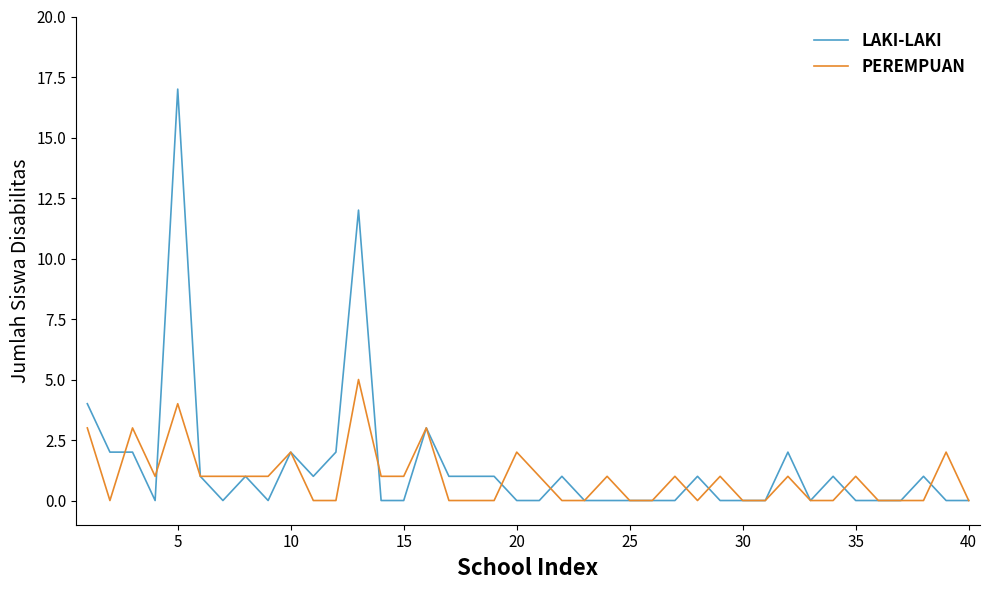

What is the highest value of the PEREMPUAN series?

5